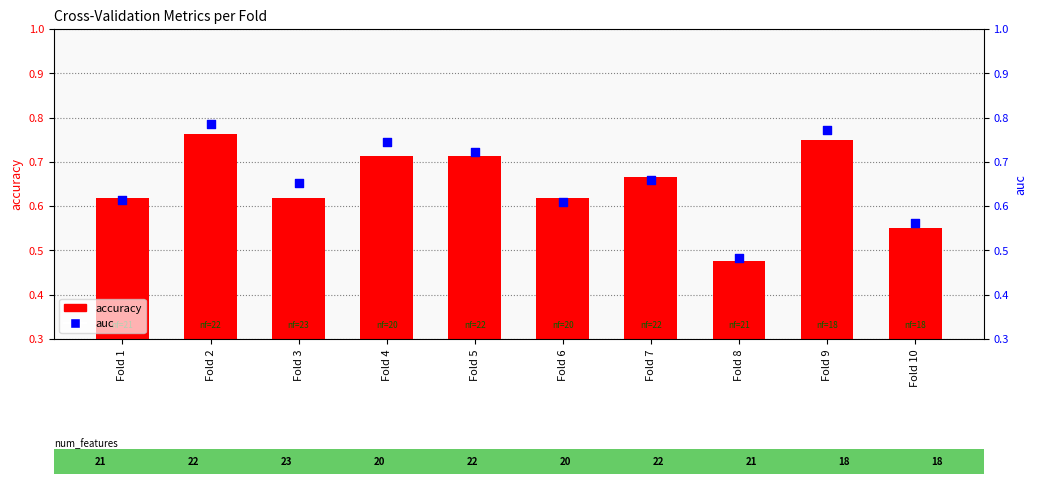

Is the value of auc at Fold 10 greater than the value of accuracy at Fold 2?

No